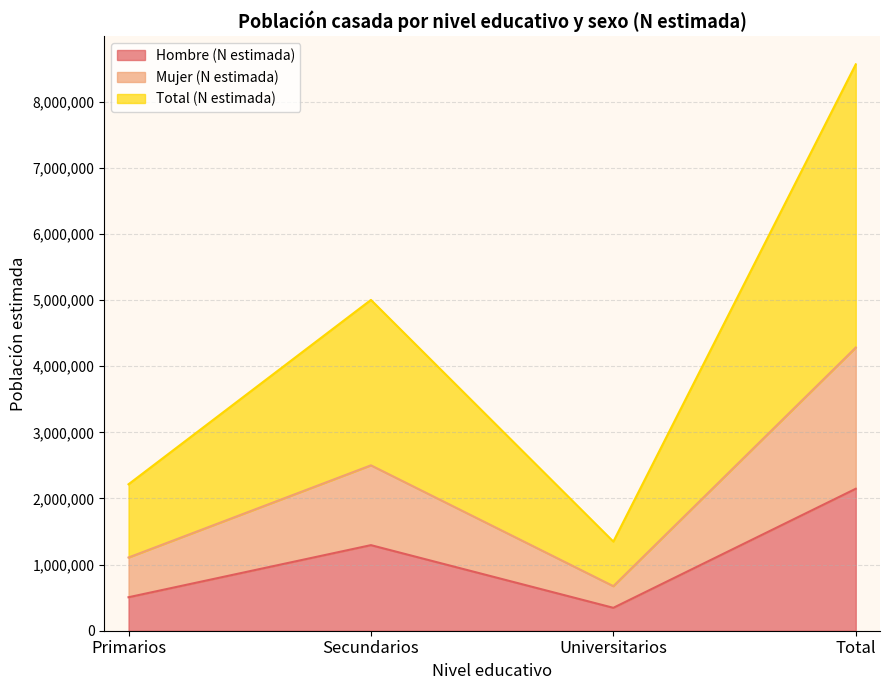

Does the chart display data point markers on the line(s)?

No